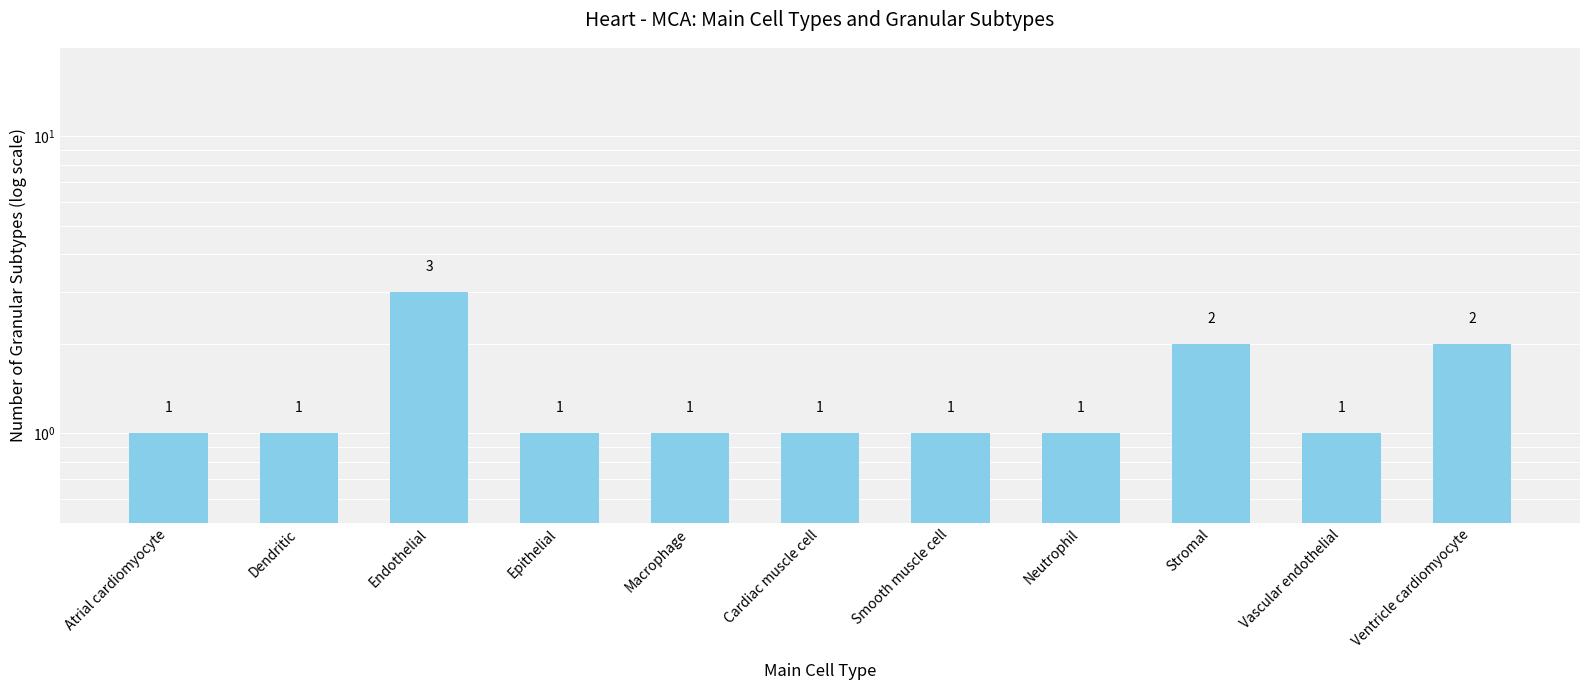

Where is the data nearest to the value 2?

Stromal